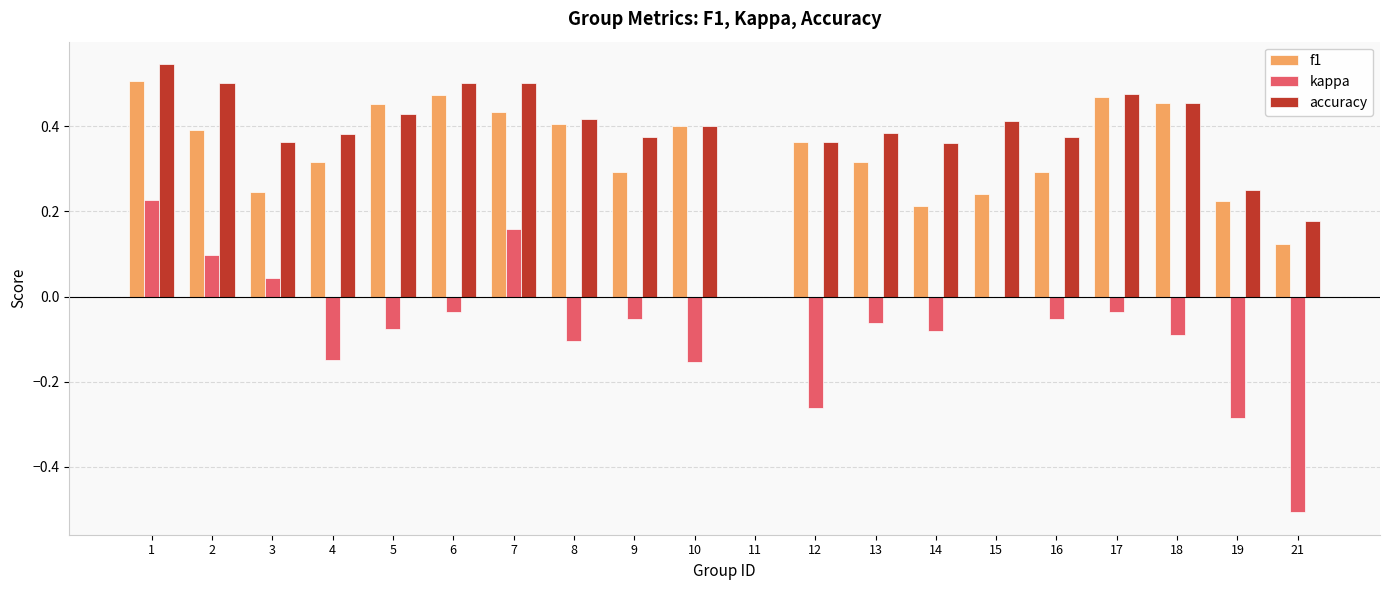

How many positive values does the accuracy series have?

19